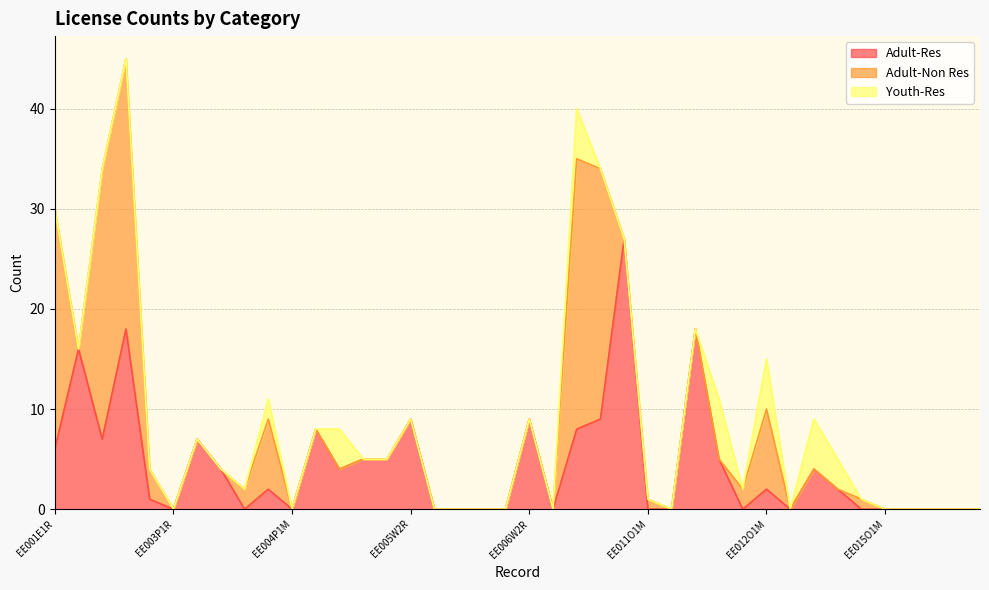

What is the highest value of the Adult-Res series?

27